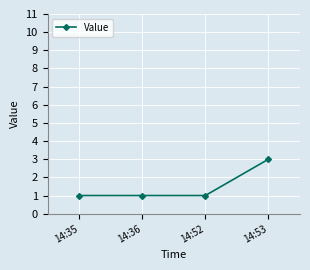

What is the greatest value displayed?

3